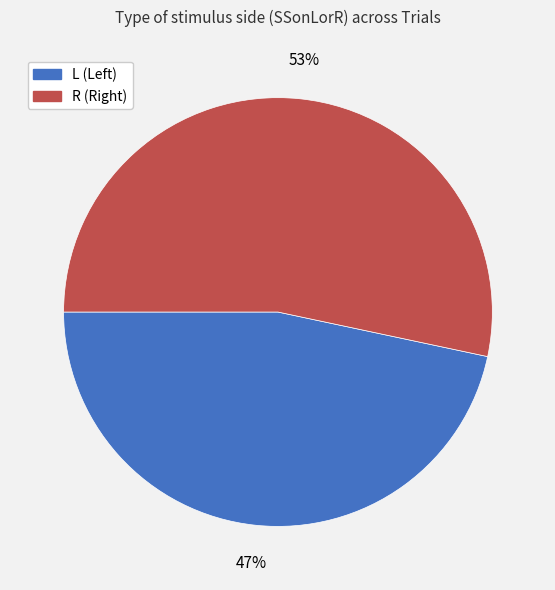

Rank the categories by value from highest to lowest.

R, L